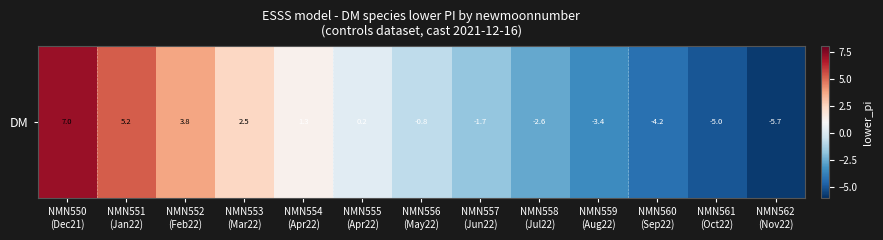

The value at NMN561
(Oct22) is -5.0. True or false?

True